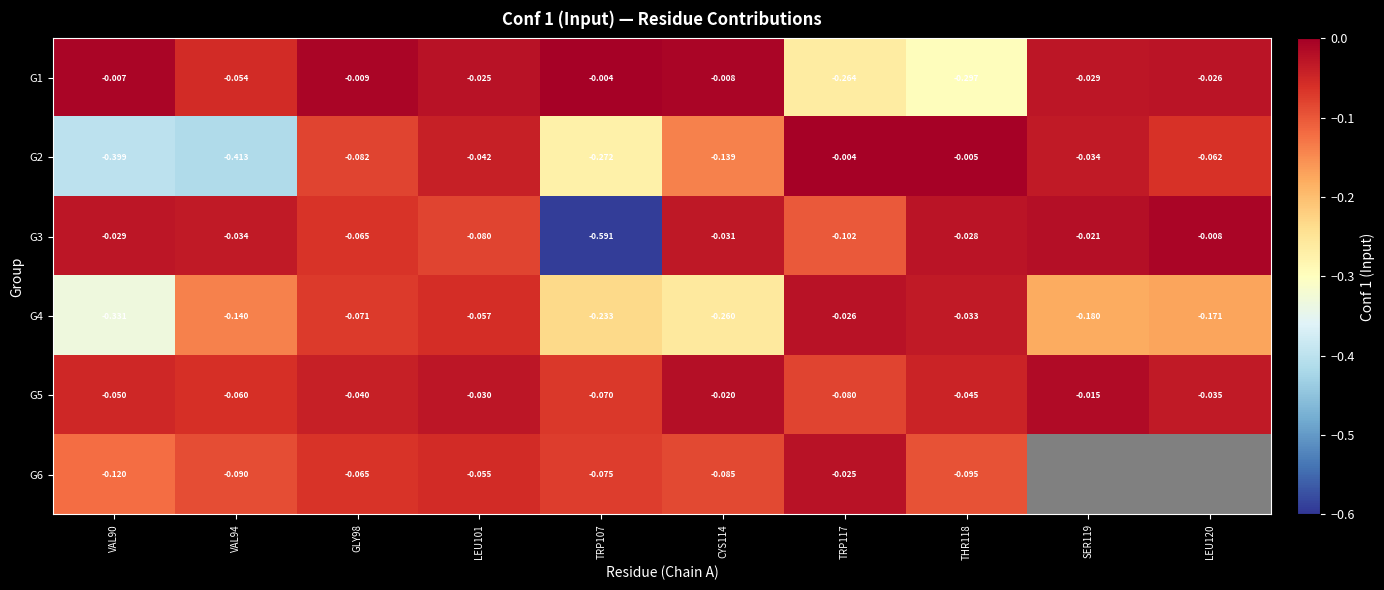

Between VAL94 and TRP107, which is larger?

TRP107